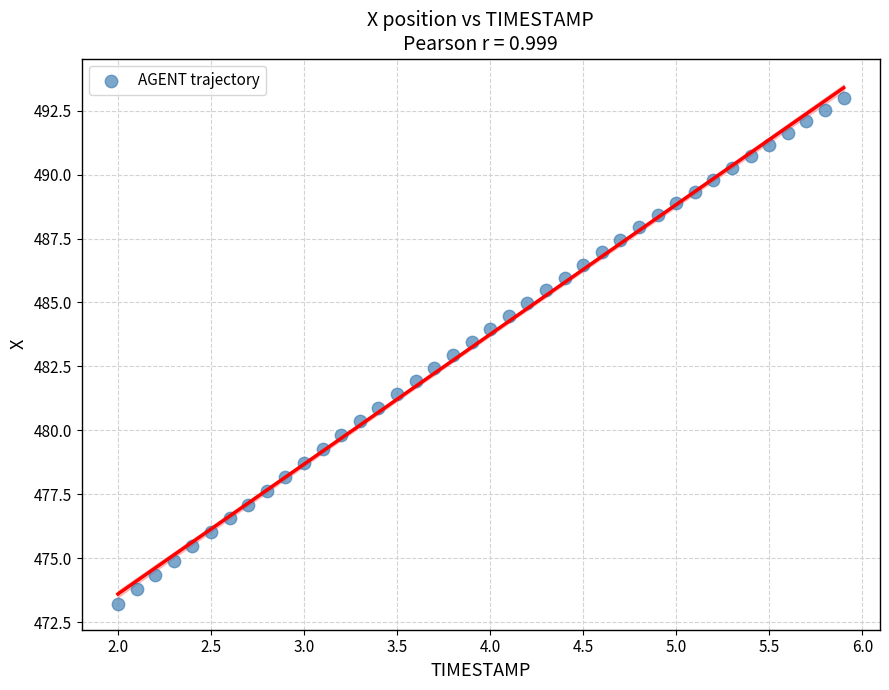

What is the range of X values (max minus min)?

3.9